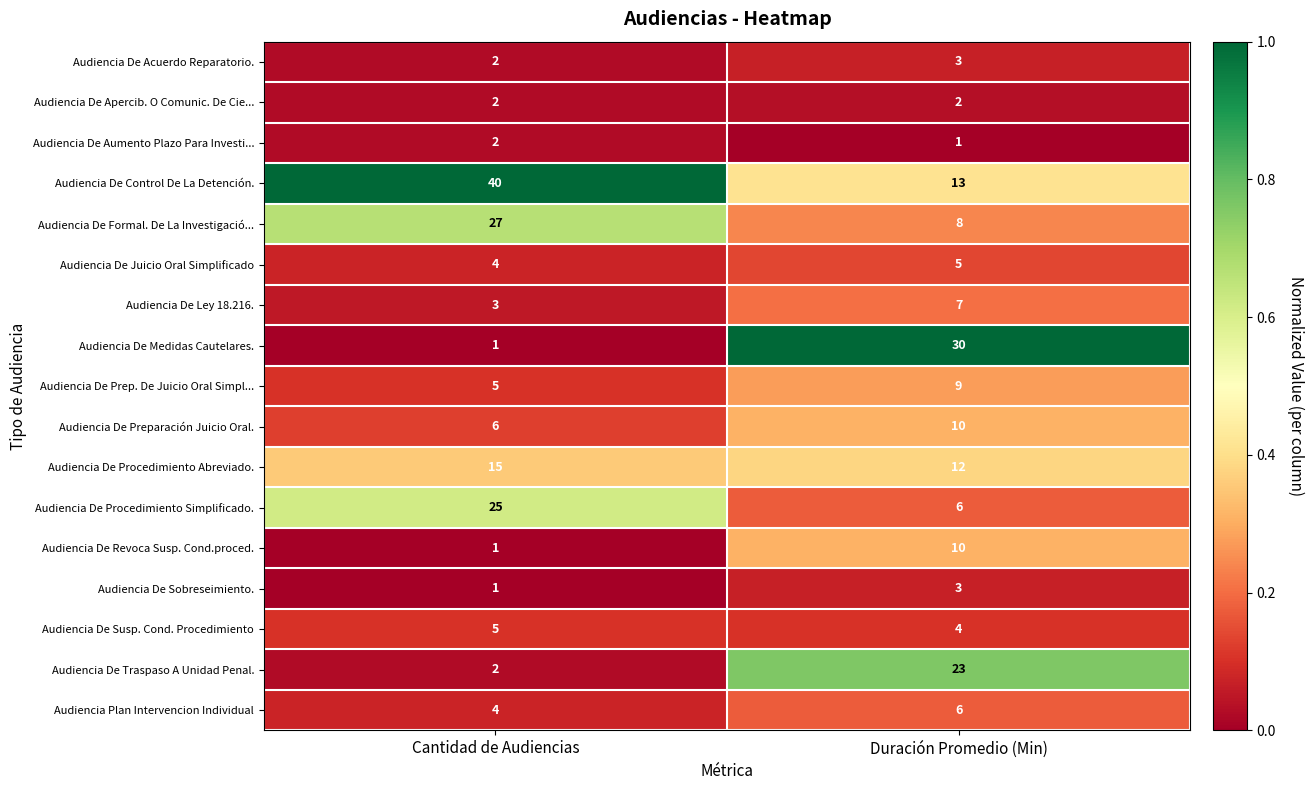

What is the sum of all Audiencia De Procedimiento Simplificado. values?

31